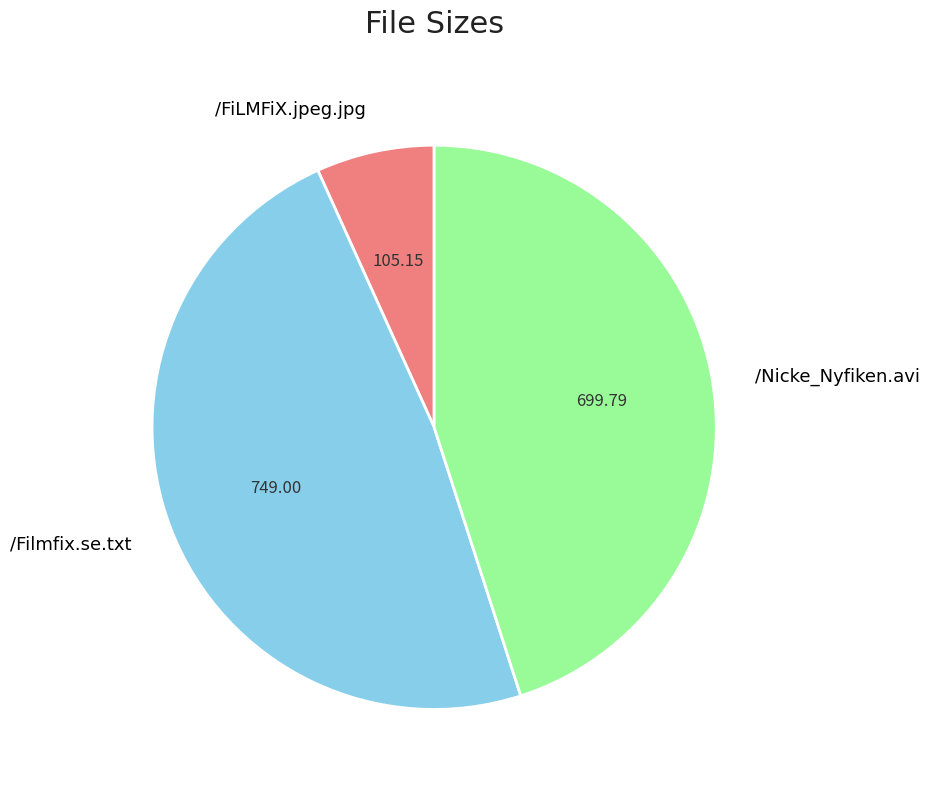

The /FiLMFiX.jpeg.jpg slice represents 7% of the pie. True or false?

True